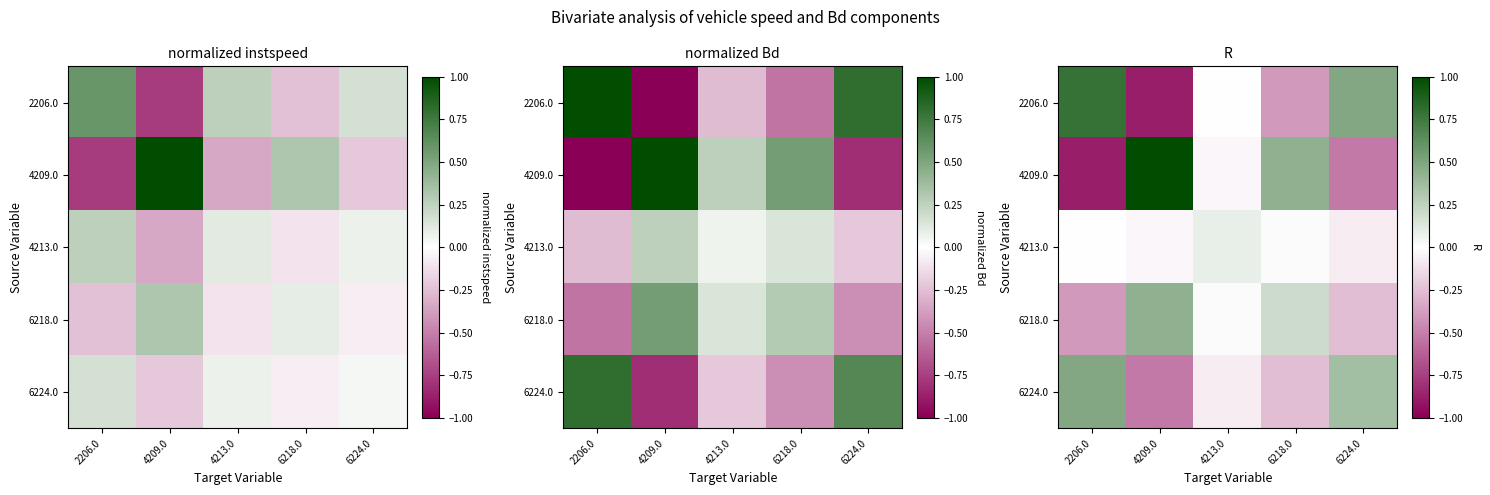

List the series in order of their peak value, lowest first.

4213.0, 6218.0, 6224.0, 2206.0, 4209.0